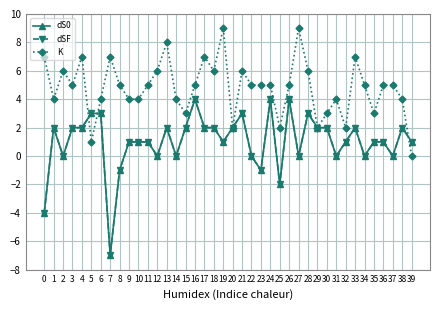

Which has a higher value, 10 or 30?

30